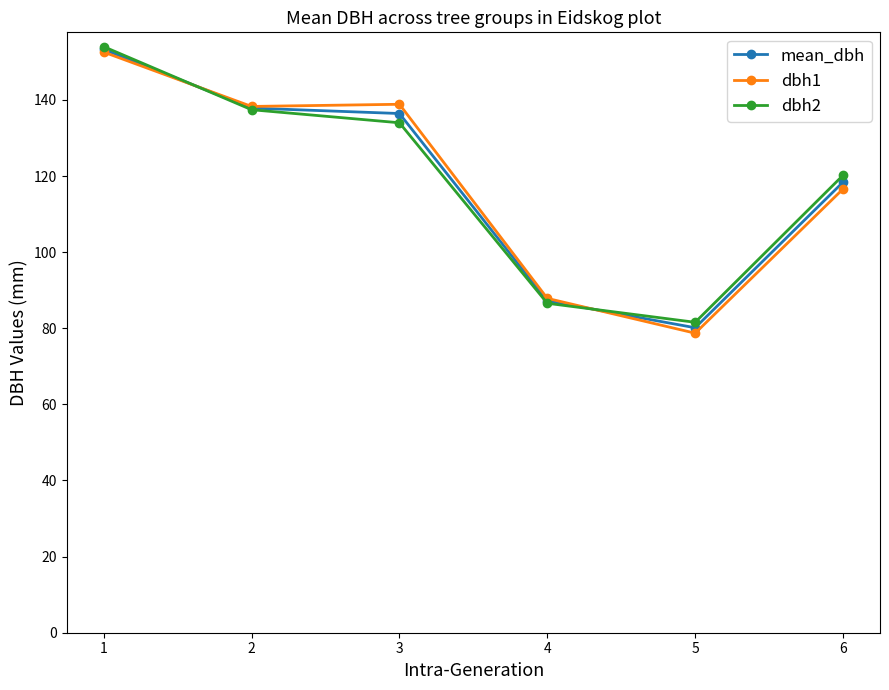

What is the difference between the second highest and minimum values in the mean_dbh series?

57.7